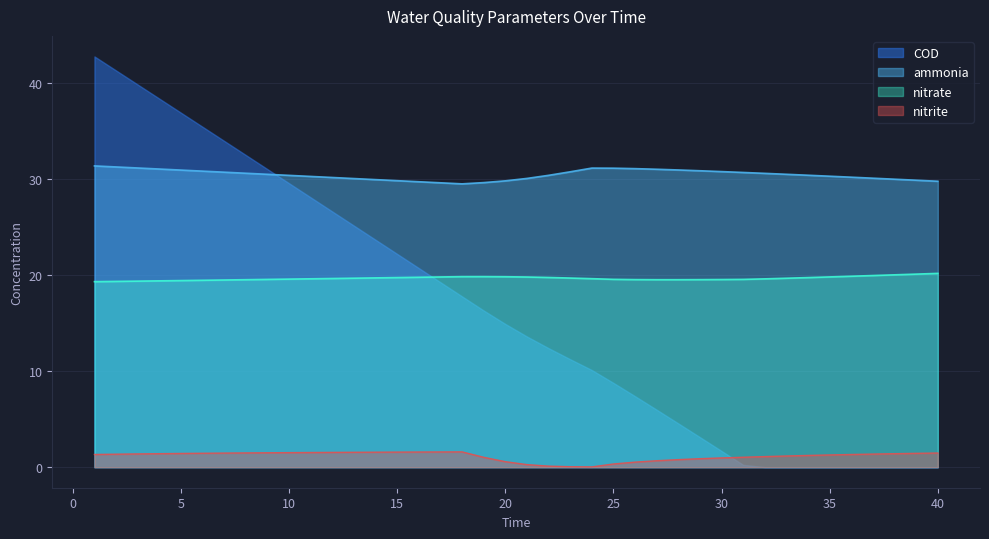

True or false: nitrite and ammonia cross at least once.

False